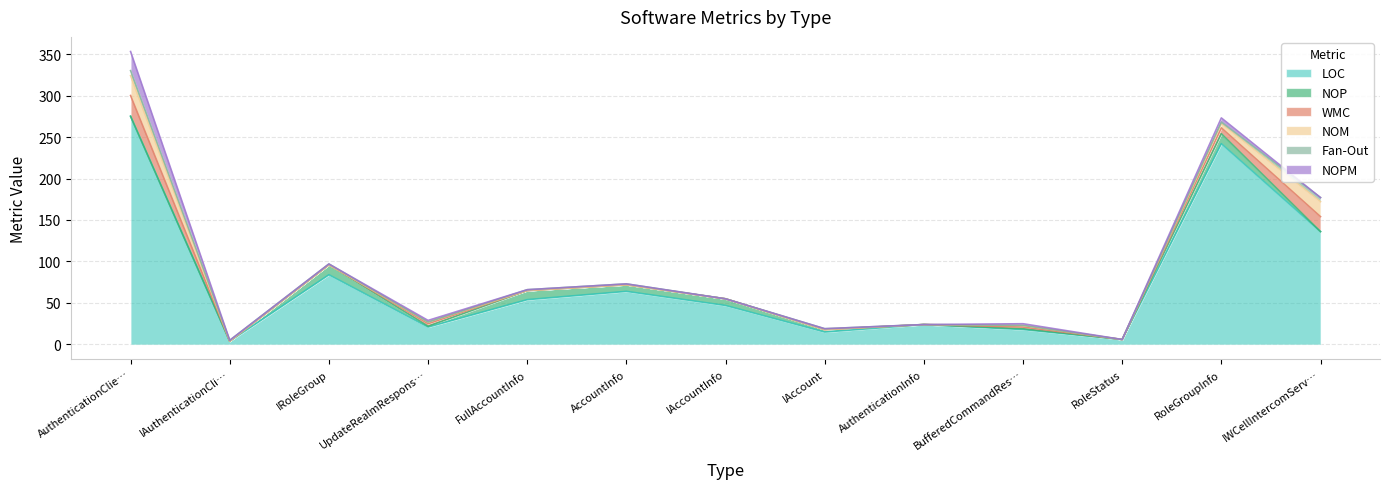

Reading left to right, what are all the values shown in this chart?

LOC: 275	4	84	21	54	64	47	15	24	18	6	242	136
NOP: 0	0	12	1	11	8	8	3	0	1	0	12	0
WMC: 25	0	0	3	0	0	0	0	0	2	0	7	18
NOM: 24	0	0	2	0	0	0	0	0	2	0	5	18
Fan-Out: 6	1	1	0	1	1	0	1	0	0	0	2	5
NOPM: 23	0	0	2	0	0	0	0	0	2	0	5	0